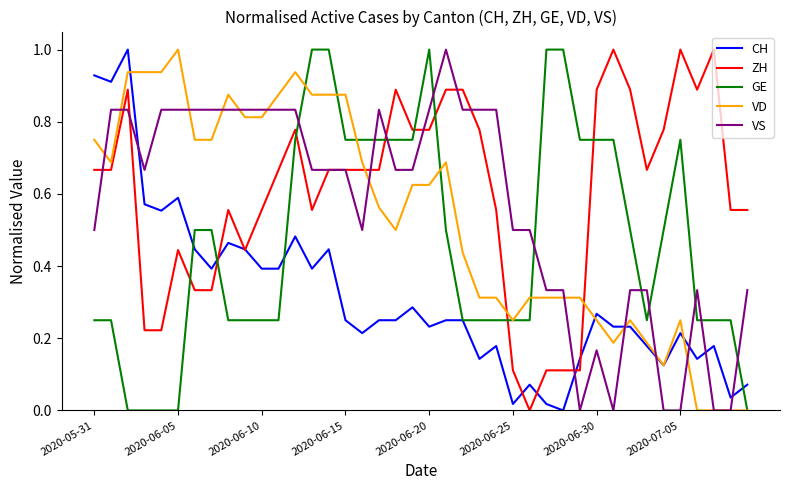

How many lines are shown in the chart?

5